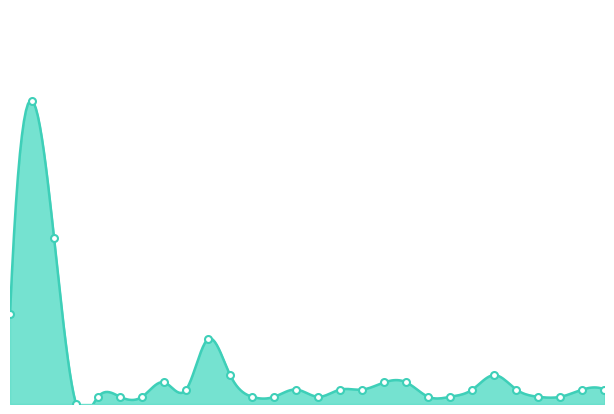

Which series has the largest range (max minus min)?

26-30t